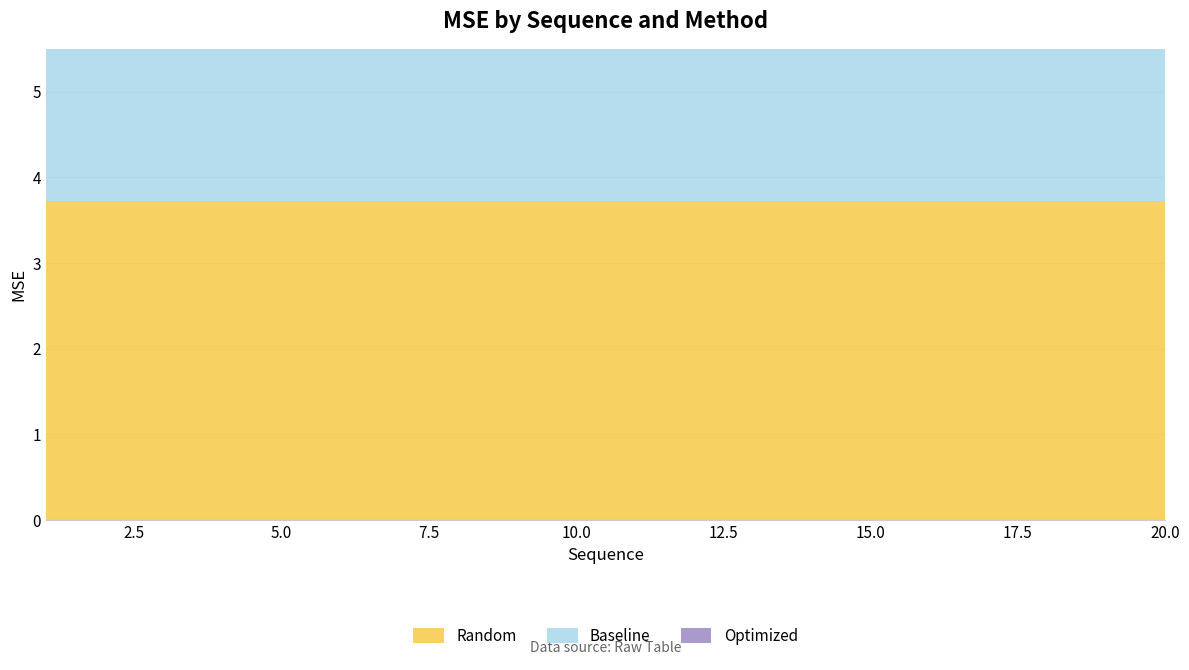

Reading left to right, list all the values displayed in this chart.

Random: 3.7	3.7	3.7	3.7	3.7	3.7	3.7	3.7	3.7	3.7	3.7	3.7	3.7	3.7	3.7	3.7	3.7	3.7	3.7	3.7
Baseline: 2.9	2.9	2.8	2.8	2.9	2.8	2.8	2.8	2.8	2.8	2.9	2.8	2.9	2.8	2.8	2.8	2.9	2.8	2.8	2.8
Optimized: 1.9	1.9	1.9	1.9	1.9	1.9	1.8	1.9	1.9	1.8	1.9	1.9	1.9	1.9	1.8	1.9	1.9	1.8	1.9	1.9